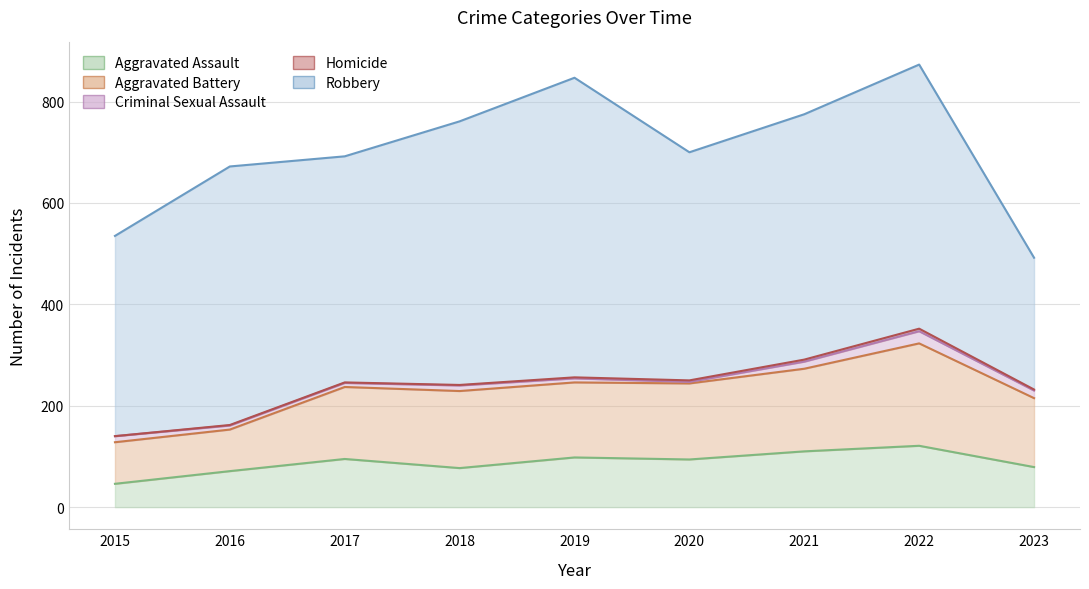

What are all the series names shown in the legend?

Aggravated Assault, Aggravated Battery, Criminal Sexual Assault, Homicide, Robbery